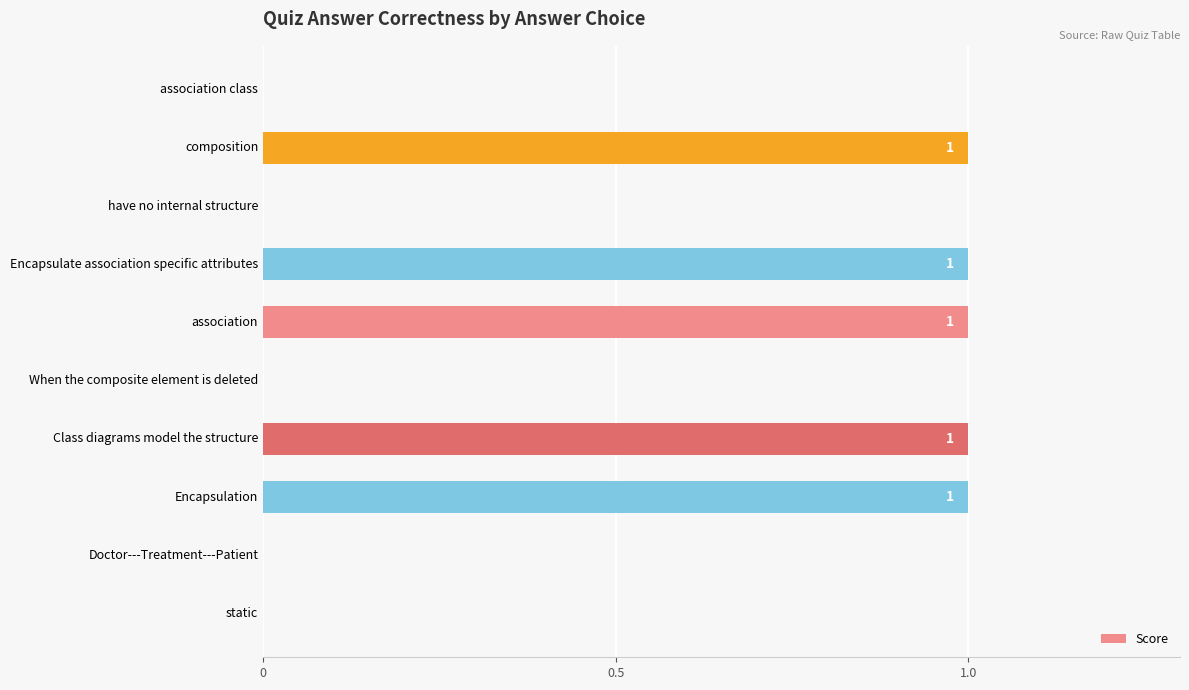

Reading top to bottom, what are all the values shown in this chart?

association class=0	composition=1	have no internal structure=0	Encapsulate association specific attributes=1	association=1	When the composite element is deleted=0	Class diagrams model the structure=1	Encapsulation=1	Doctor---Treatment---Patient=0	static=0